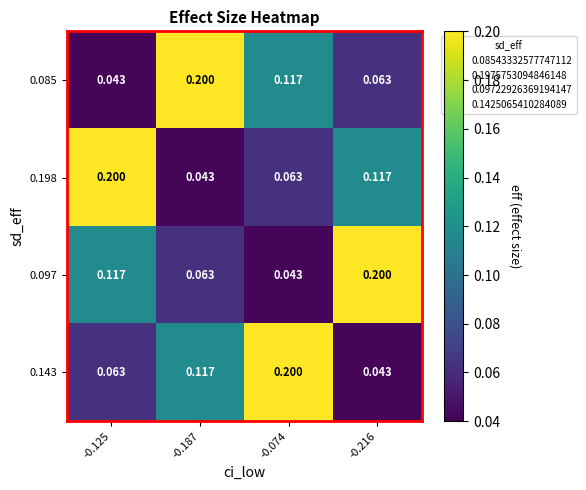

Is the value of 0.198 at -0.125 greater than the value of 0.097 at -0.074?

Yes